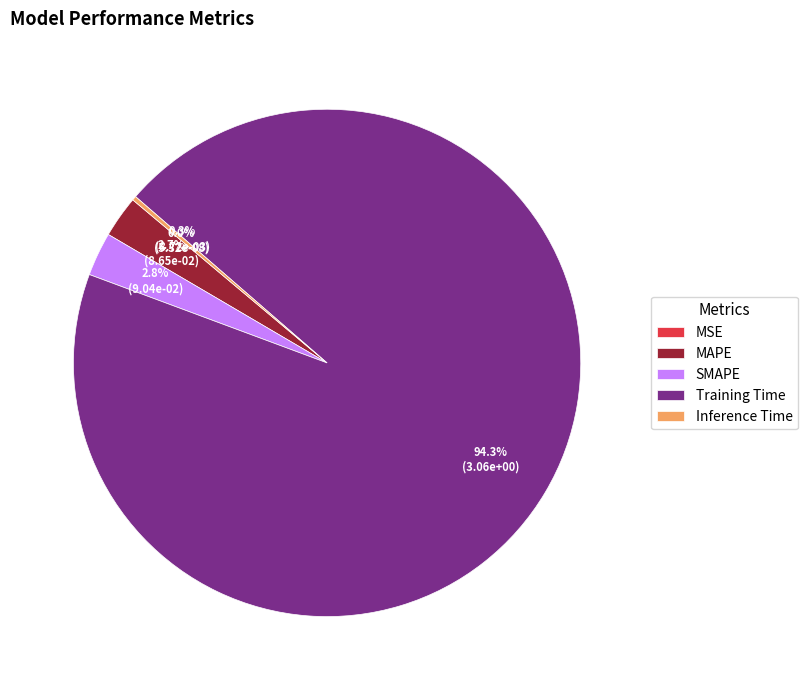

Which category has the biggest portion of the pie?

Training Time